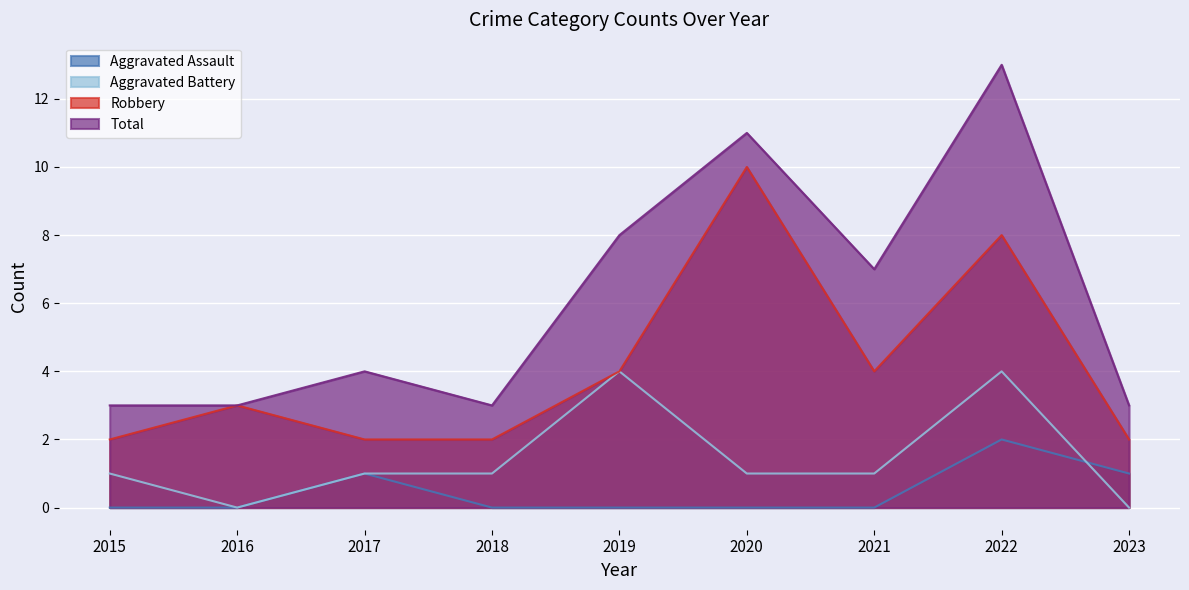

What are all the series names shown in the legend?

Aggravated Assault, Aggravated Battery, Robbery, Total